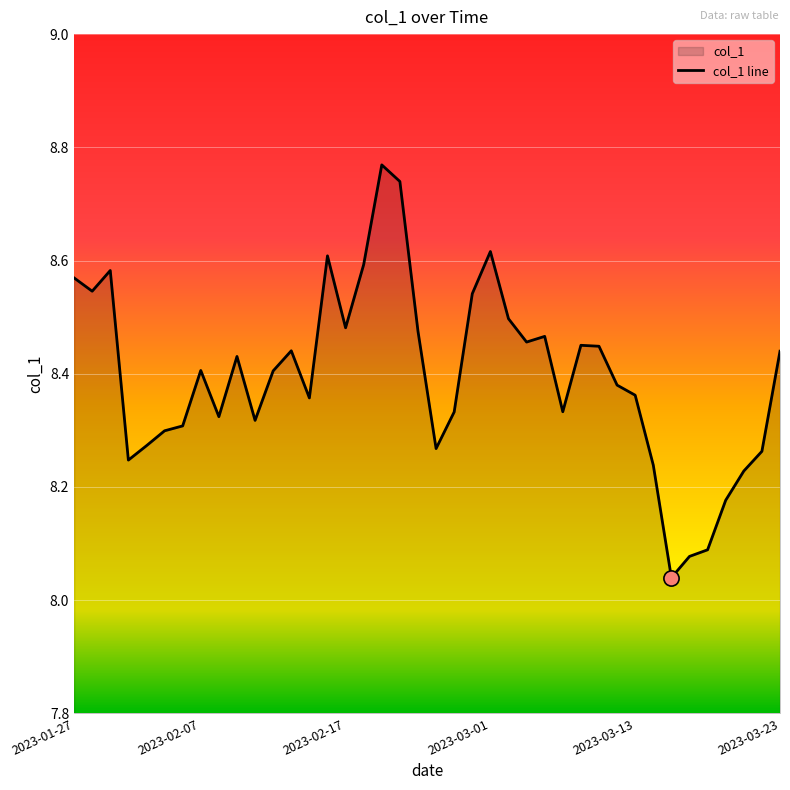

Between 2023-02-06 and 2023-02-17, which is larger?

2023-02-17